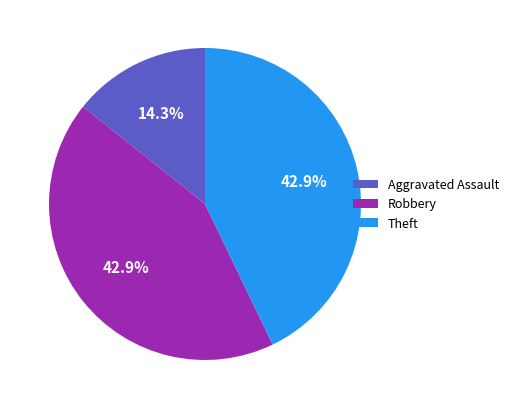

What is the total percentage of Aggravated Assault and Theft?

57.1%